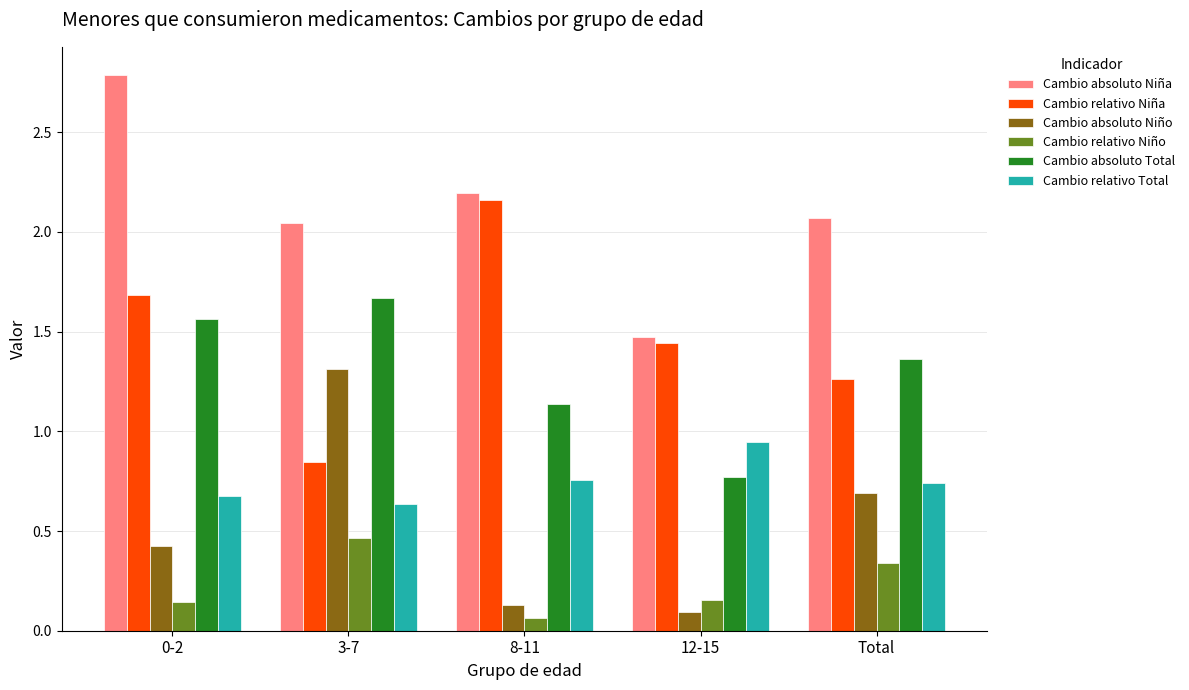

What is the greatest value displayed?

2.8